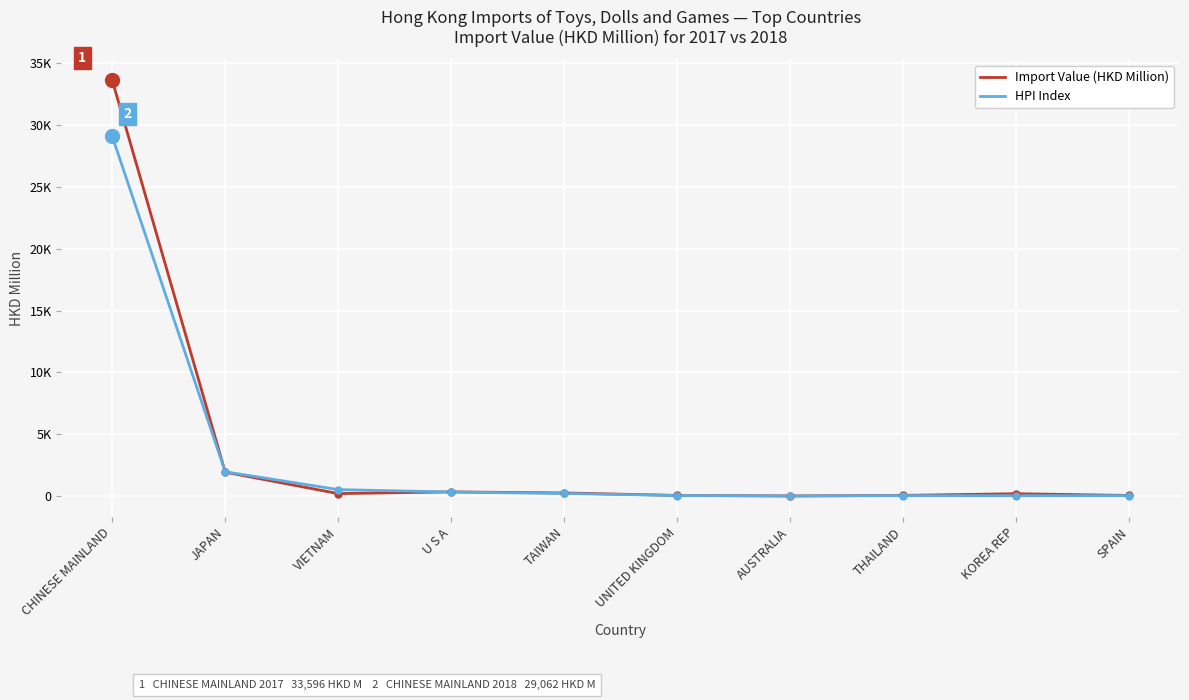

Which series has the largest total across all categories?

Import Value (HKD Million)